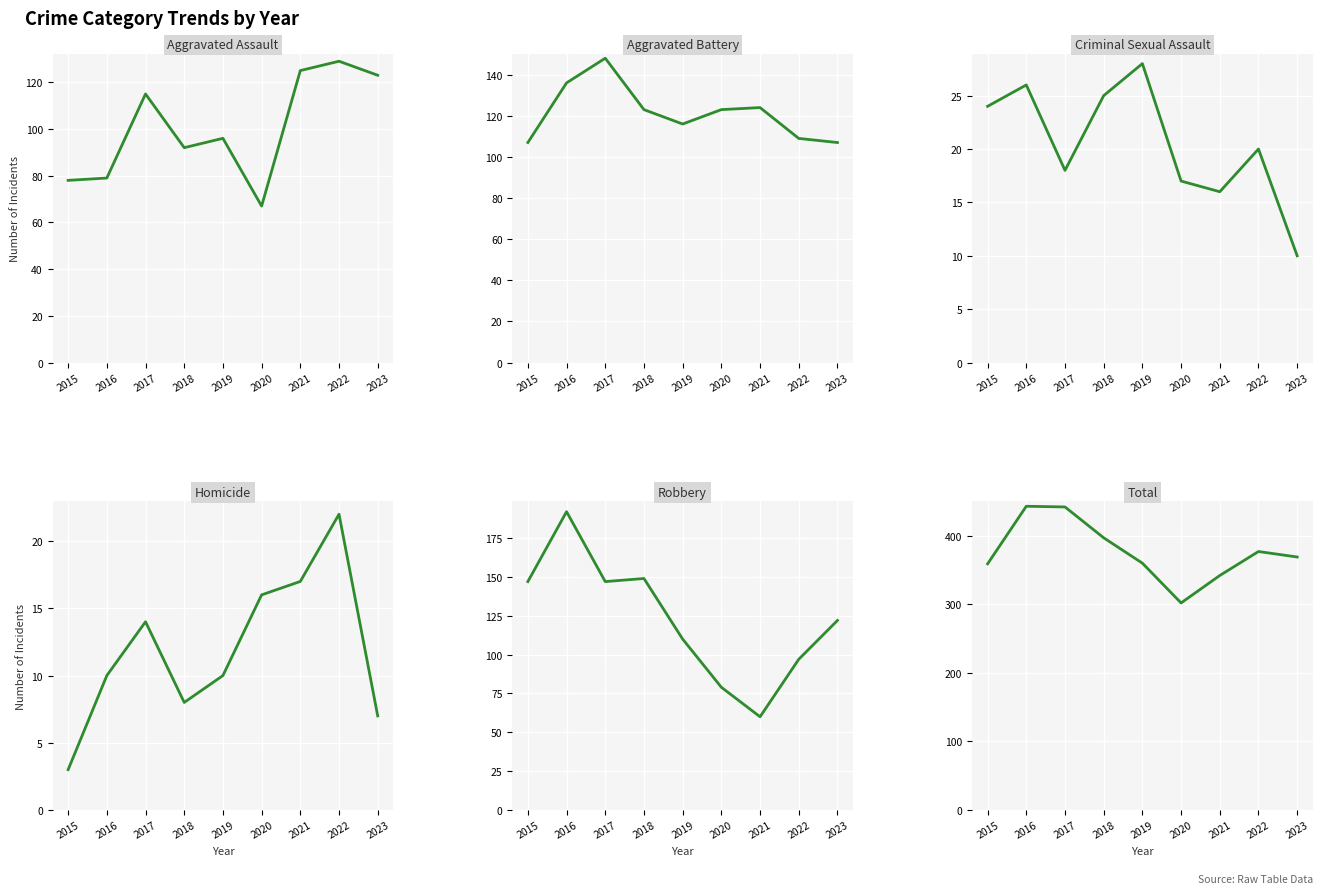

How many interior local peaks does the Aggravated Battery series have?

2